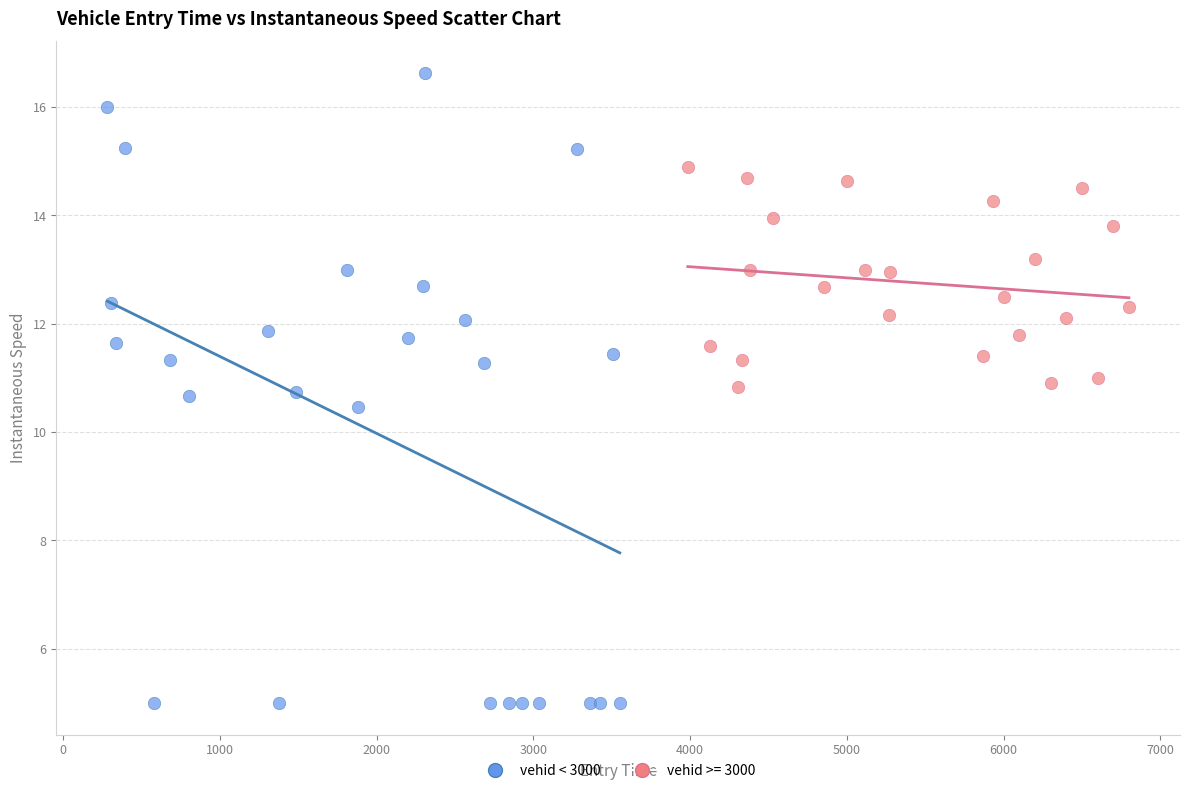

Which series contains the highest Y value?

vehid < 3000